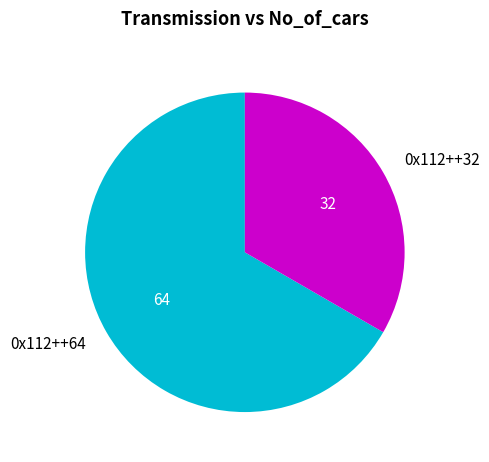

Which category has the biggest portion of the pie?

0x112++64